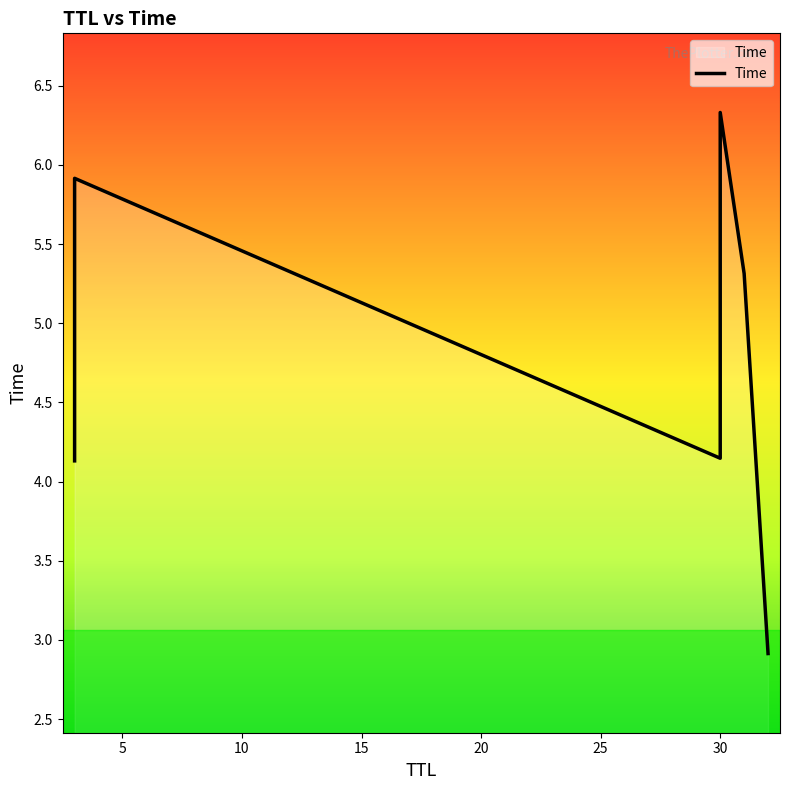

Rank the categories by value from highest to lowest.

30, 3, 31, 30, 3, 32